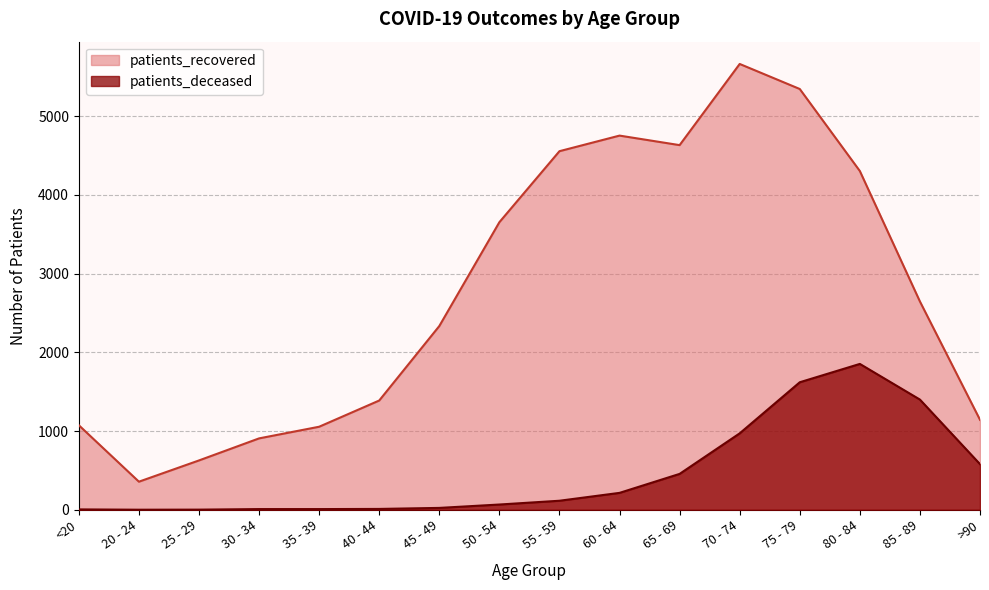

At how many categories does at least one series exceed 3965?

6